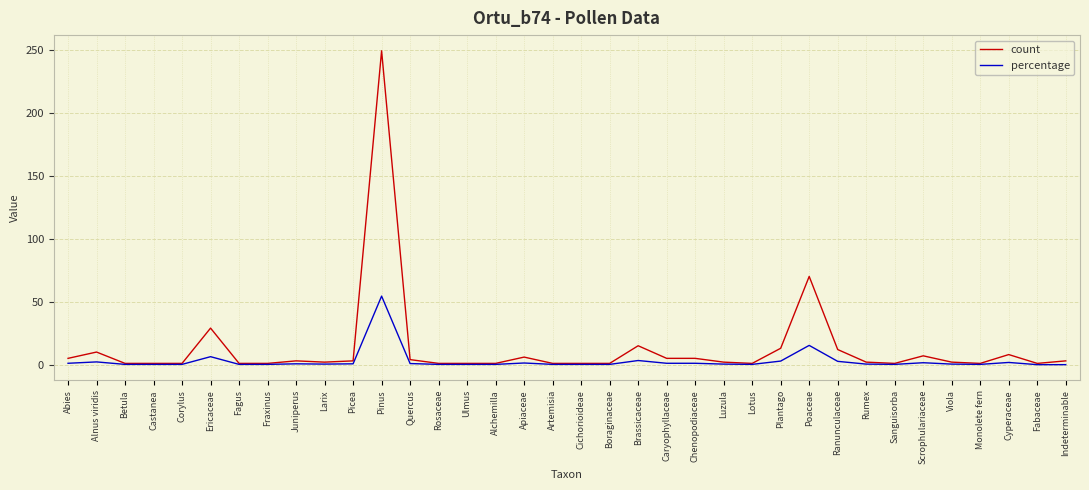

List the series in order of their peak value, highest first.

count, percentage